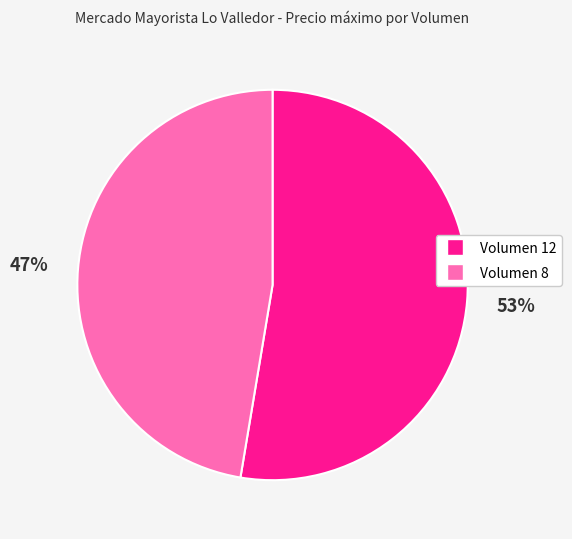

Is the sum of Volumen 12 and Volumen 8 greater than half?

Yes